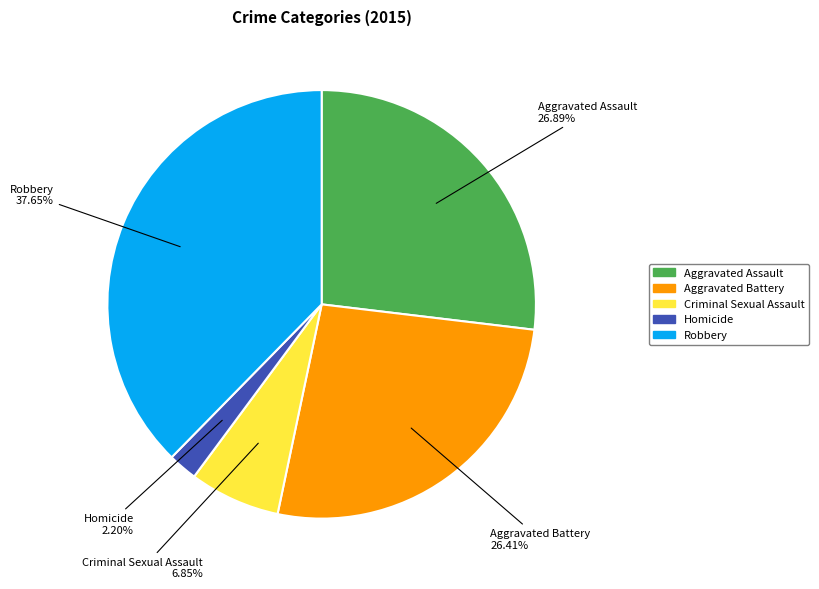

What is the total percentage of Aggravated Battery and Aggravated Assault?

53.3%